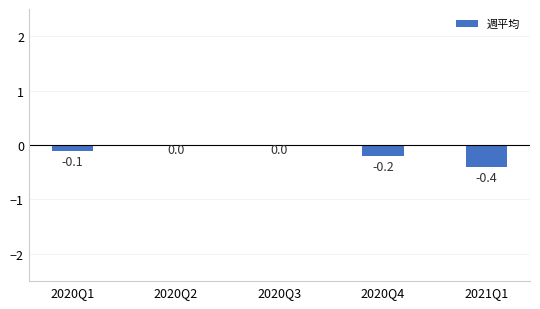

Is it true that the value at 2020Q2 is 0.0?

True